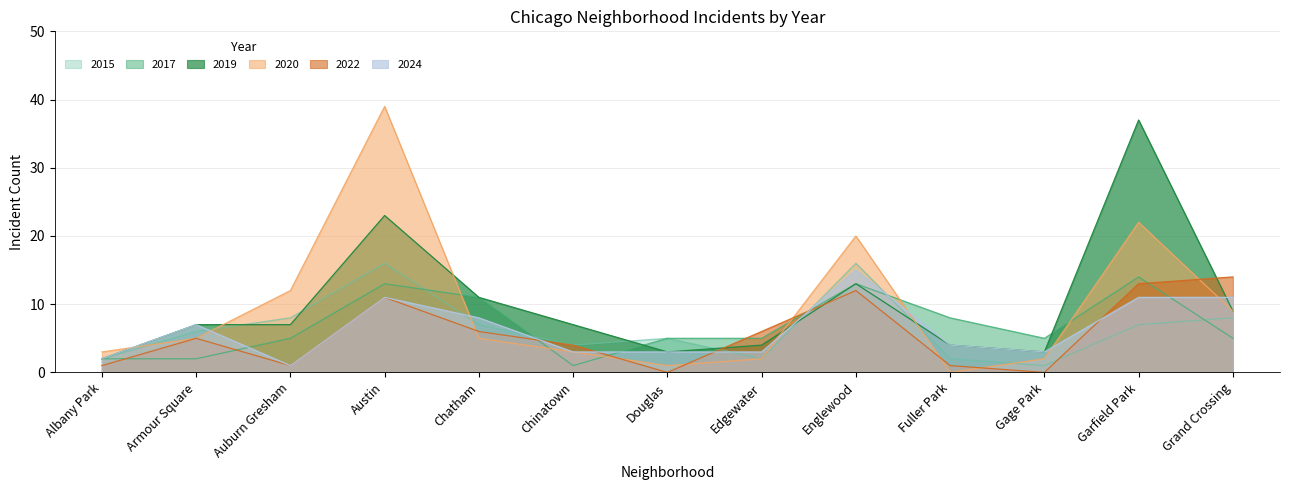

List the labels in order of 2022 value, smallest first.

Douglas, Gage Park, Albany Park, Auburn Gresham, Fuller Park, Chinatown, Armour Square, Chatham, Edgewater, Austin, Englewood, Garfield Park, Grand Crossing